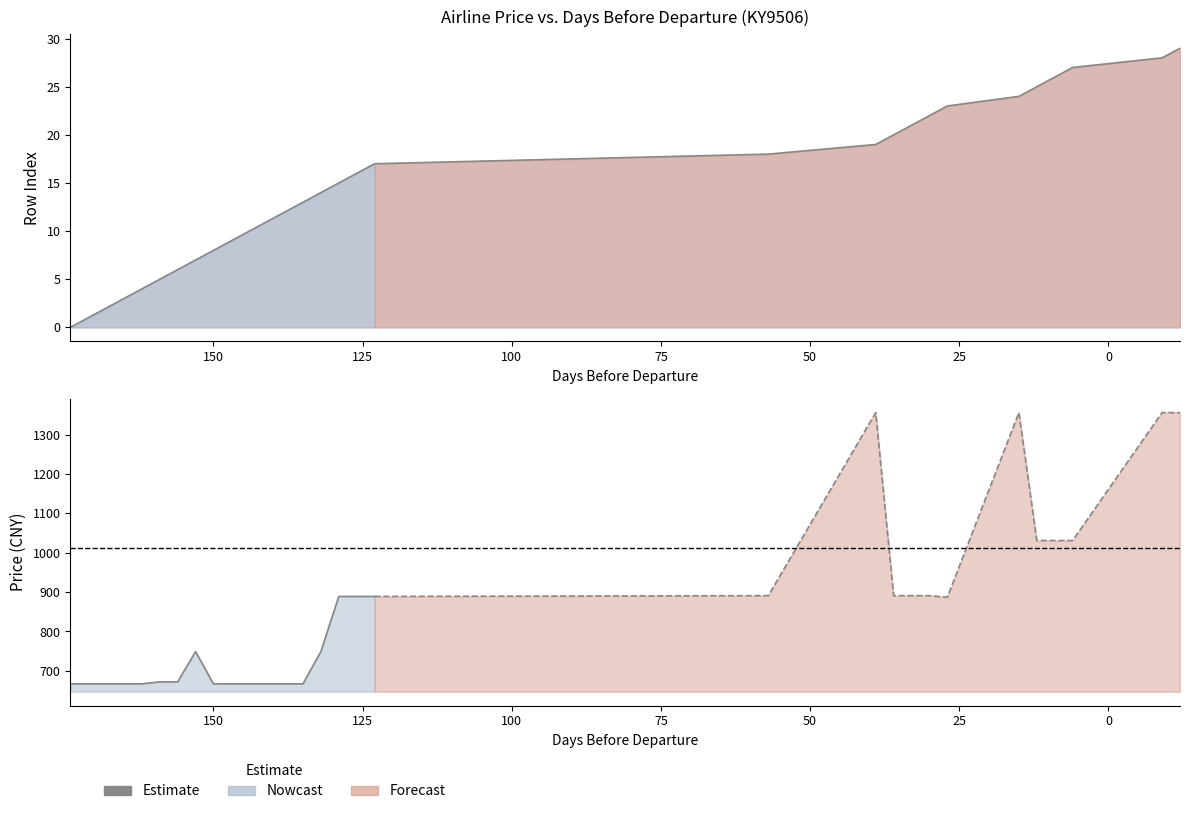

Rank the categories by value from lowest to highest.

174, 171, 168, 165, 162, 159, 156, 153, 150, 147, 144, 141, 138, 135, 132, 129, 126, 123, 57, 39, 36, 33, 30, 27, 15, 12, 9, 6, -9, -12